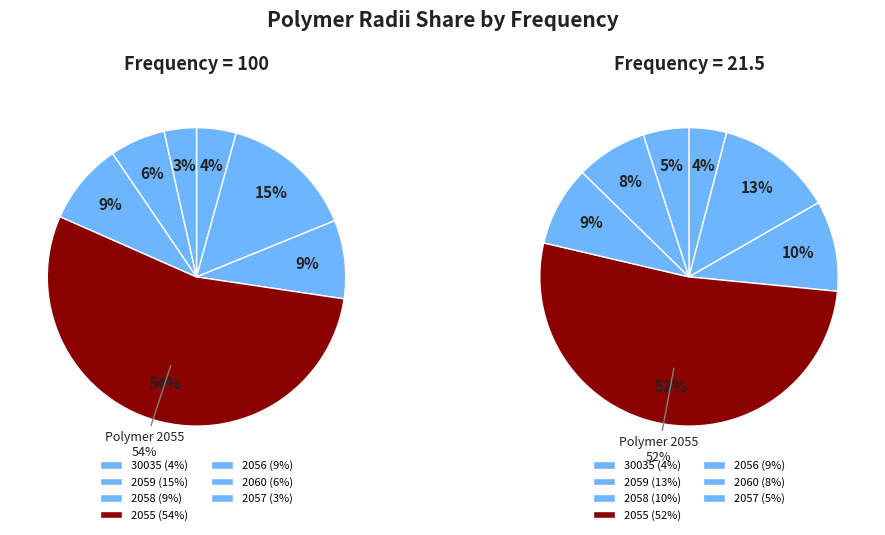

Is 2055 the majority of the pie?

Yes